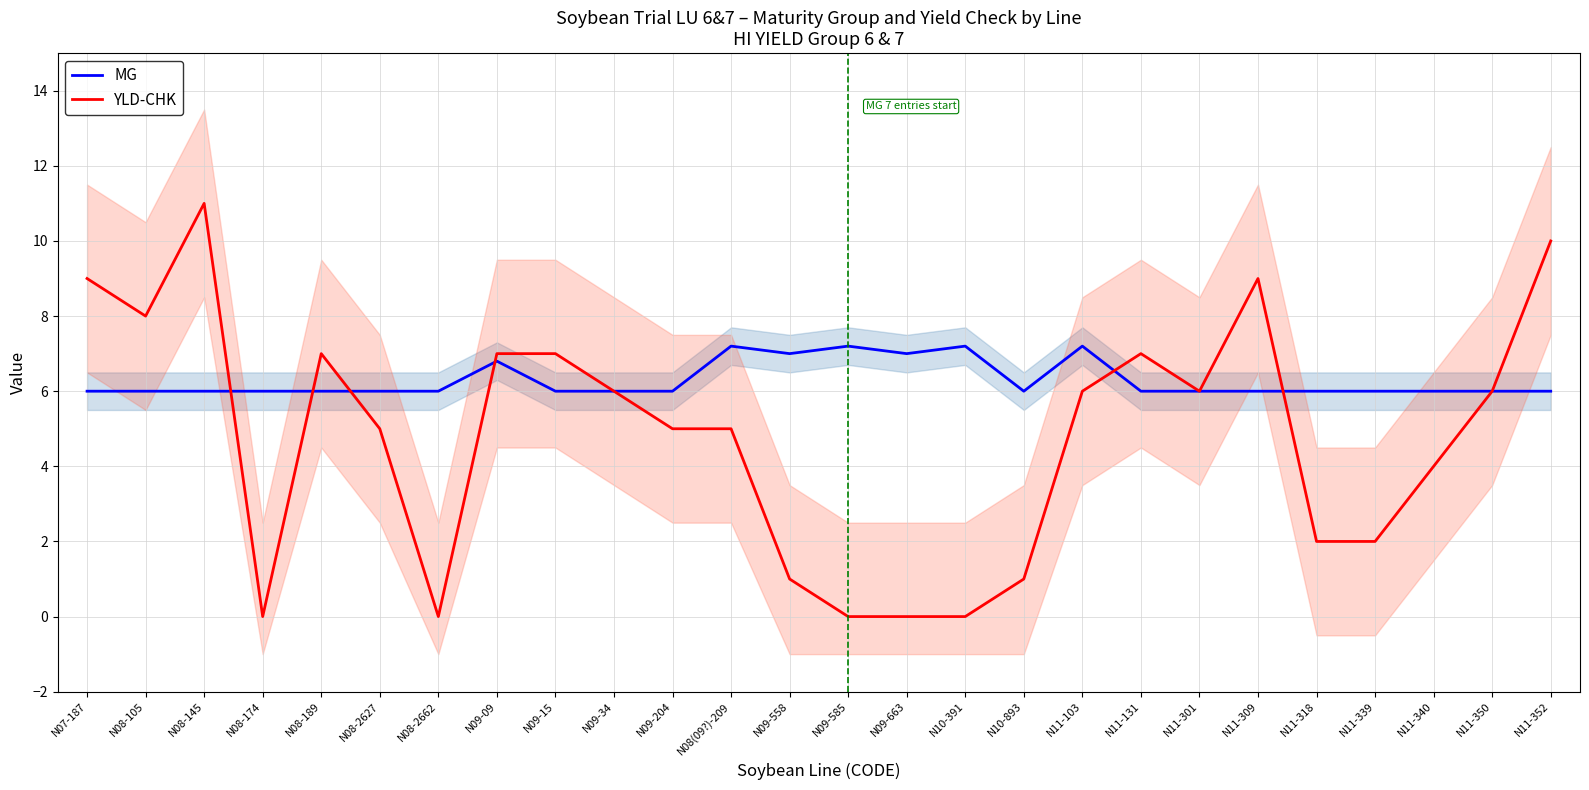

Rank the series by their maximum value, from highest to lowest.

YLD-CHK, MG